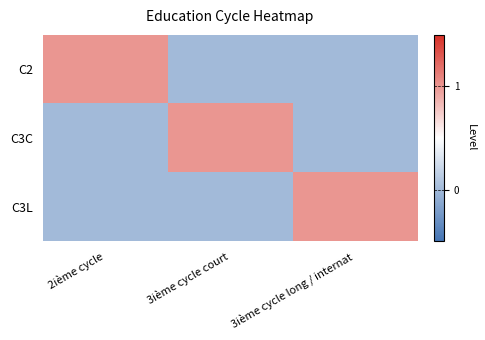

Rank the series by their maximum value, from lowest to highest.

C2, C3C, C3L